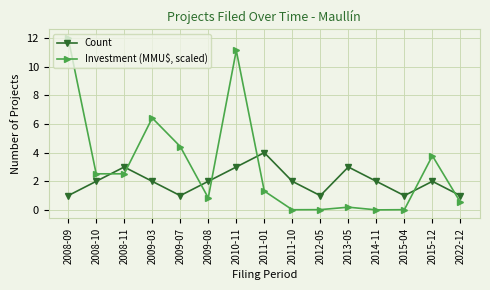

After their last crossing, which series has the higher values: Count or Investment (MMU$, scaled)?

Count